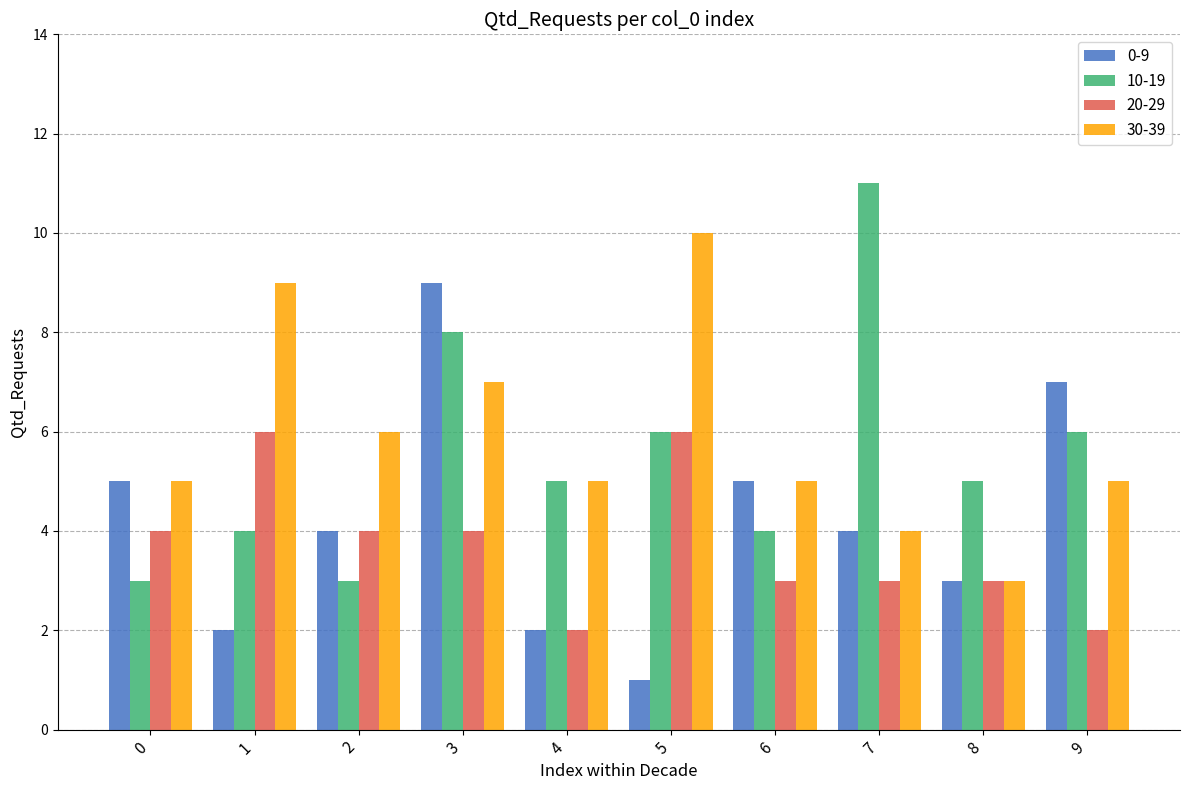

Is the value of 20-29 at 2 greater than the value of 10-19 at 7?

No